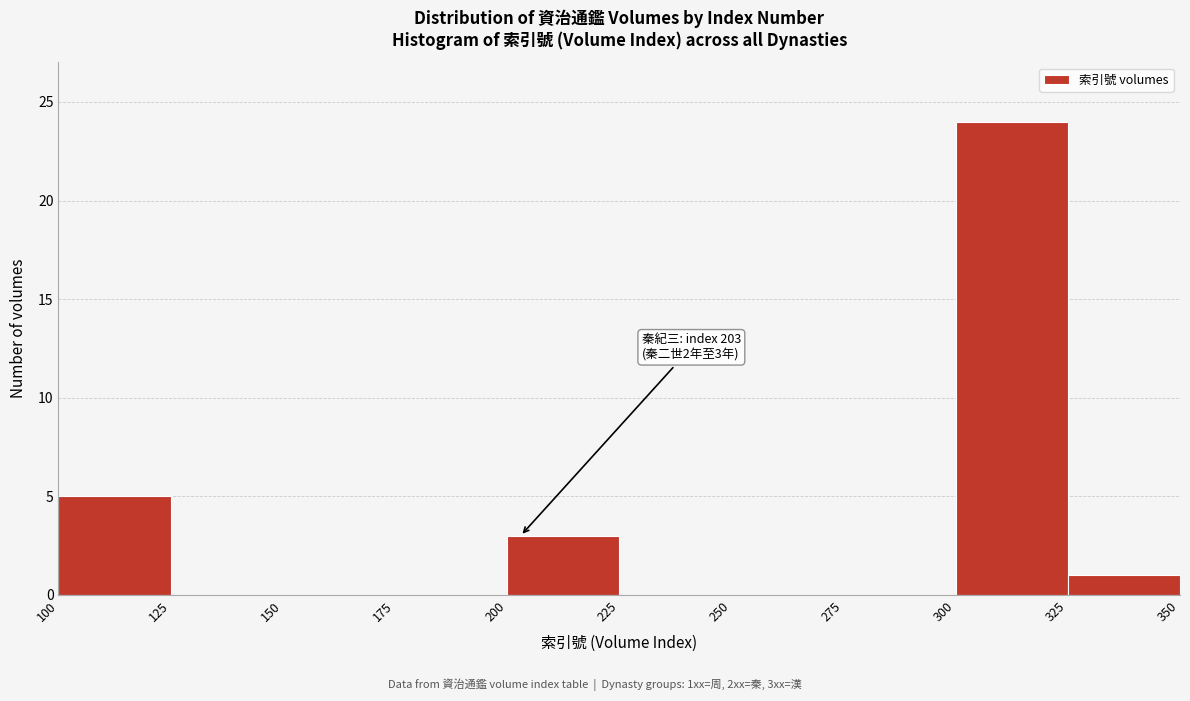

Over which range of the x-axis is the bar tallest?

300 to 325